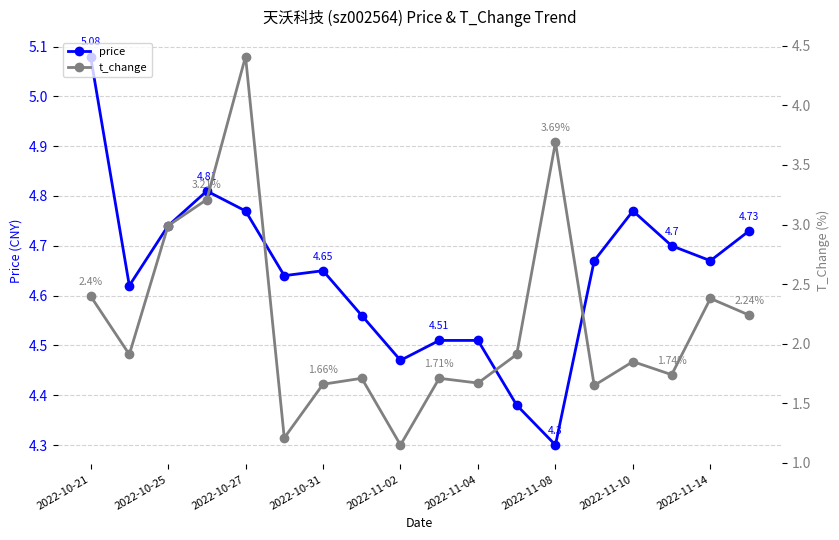

Which series has the largest total across all categories?

price